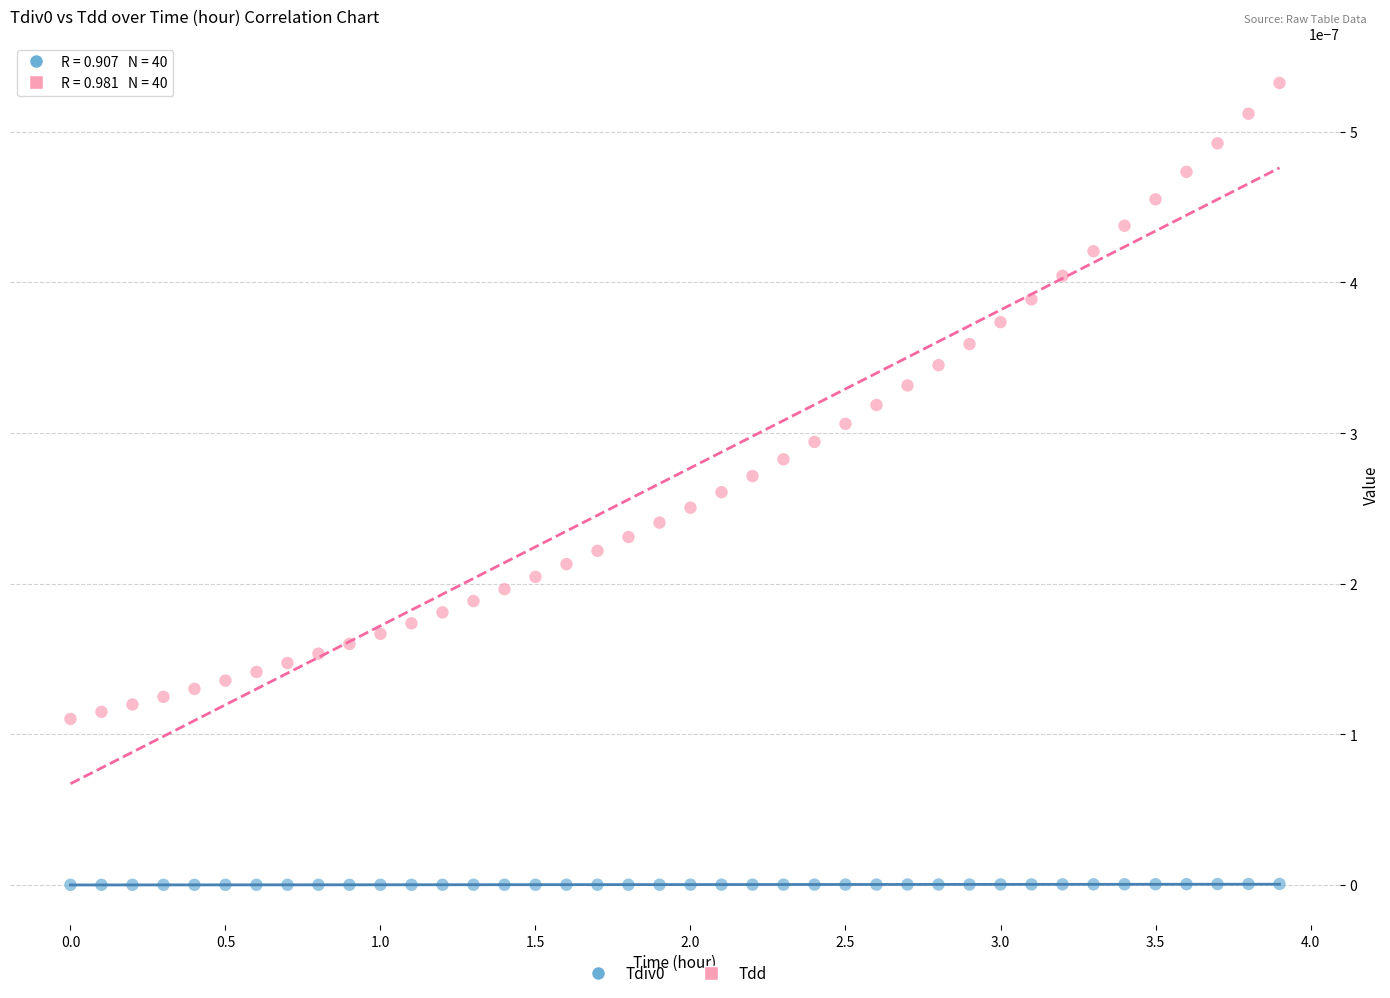

Which series reaches the maximum Y coordinate?

Tdd